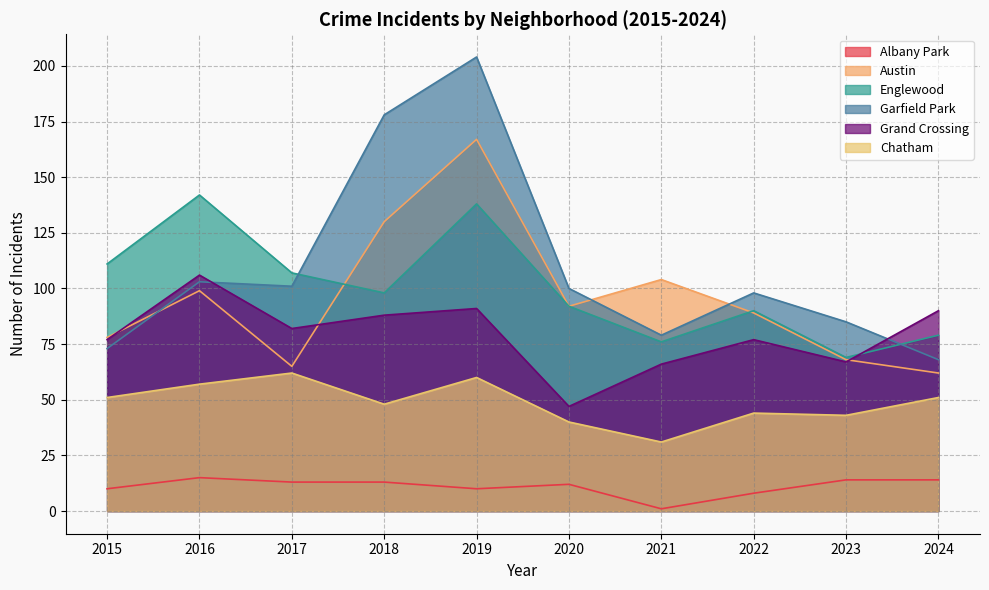

At how many categories does at least one series exceed 95?

8